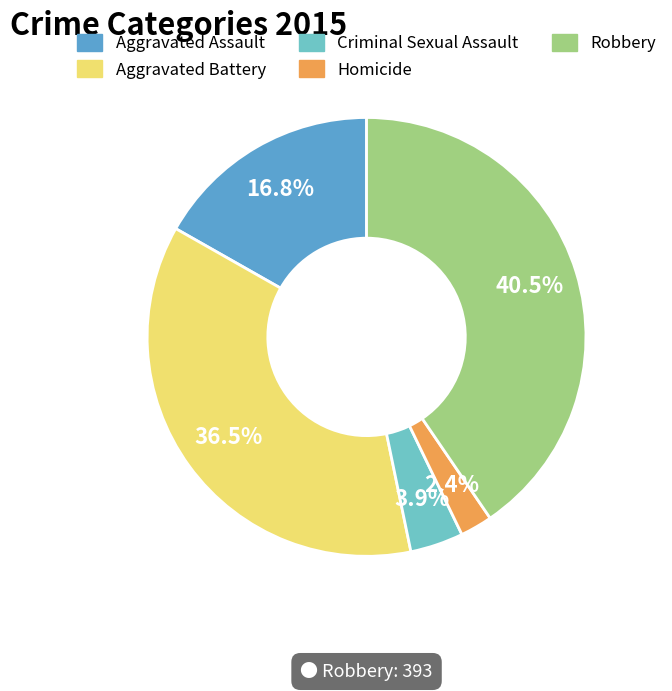

To the nearest percent, what is the average slice percentage?

20%